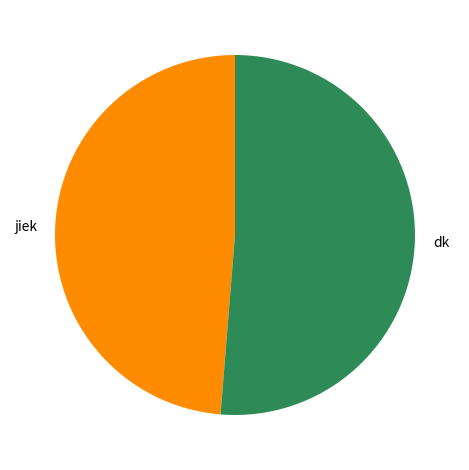

Which has a higher value, dk or jiek?

dk